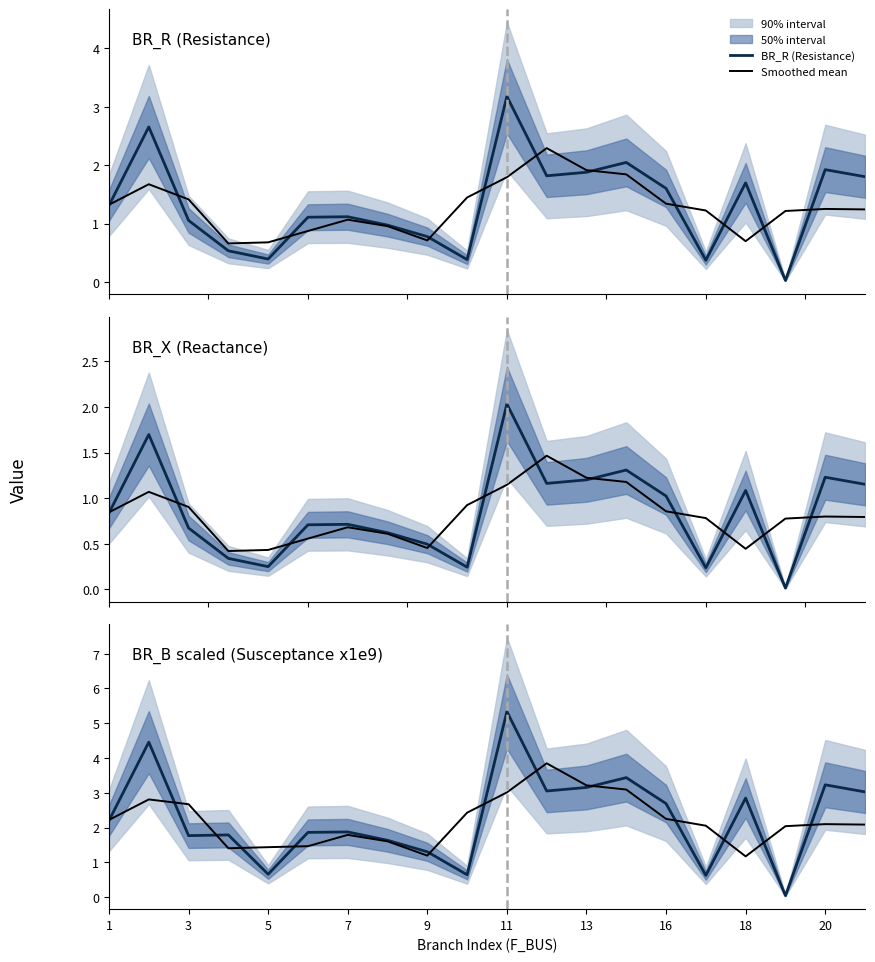

True or false: BR_R (Resistance) and BR_B scaled (Susceptance x1e9) cross at least once.

False